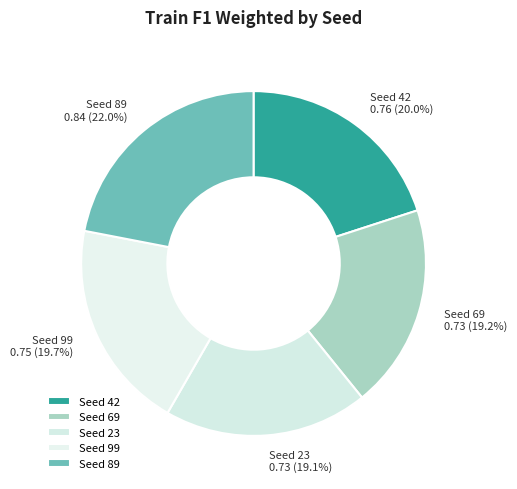

How much of the chart is everything except Seed 23?

80.9%